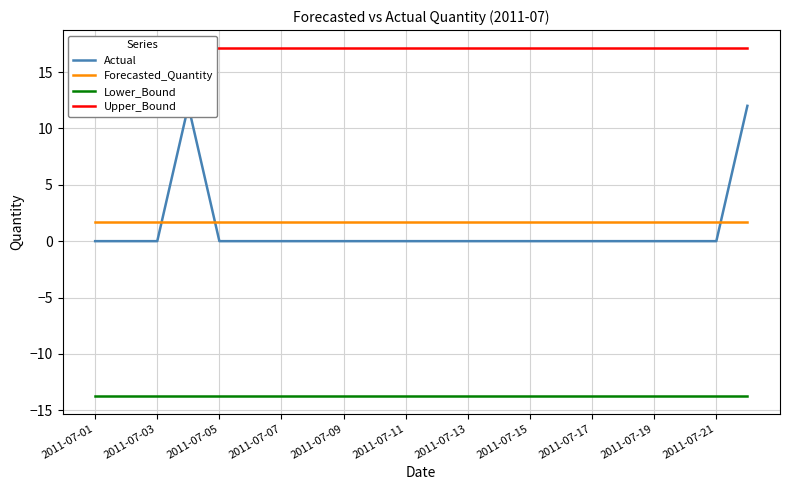

True or false: Upper_Bound and Forecasted_Quantity cross at least once.

False